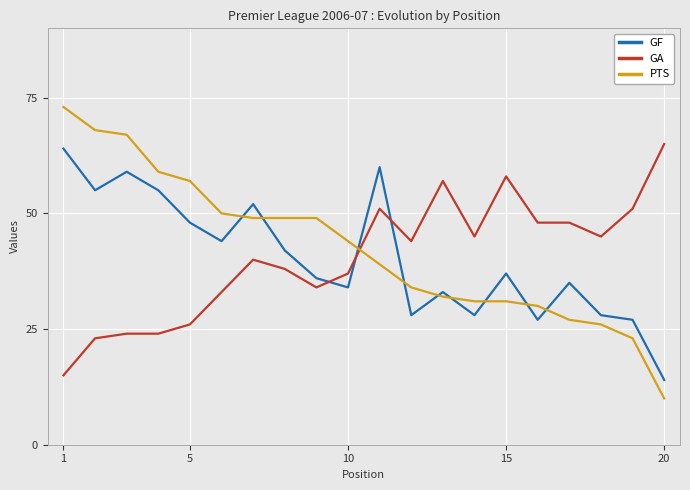

What is the highest value of the PTS series?

73